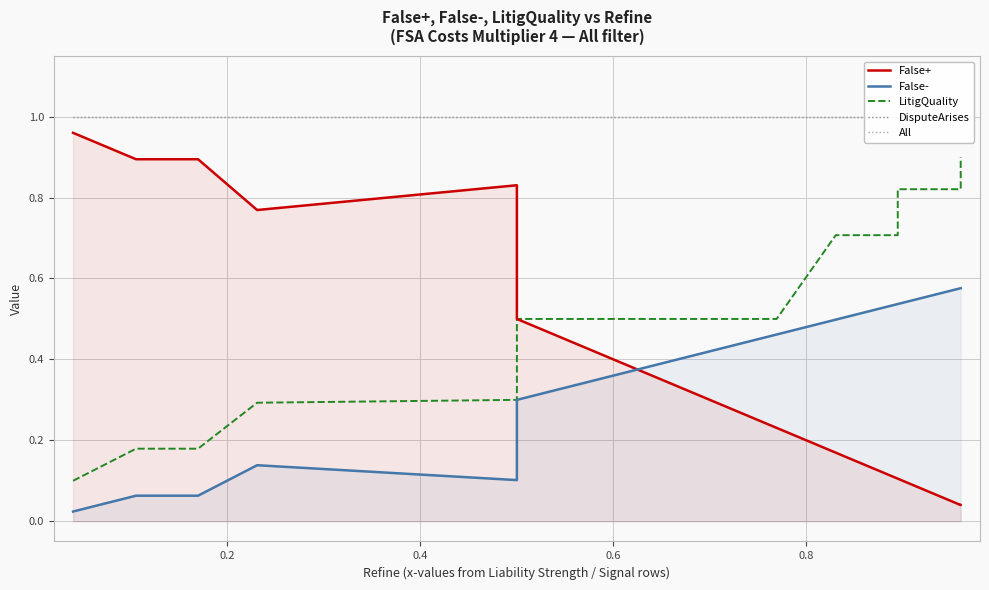

At 0.2, list the series in order from largest to smallest.

DisputeArises, All, False+, LitigQuality, False-